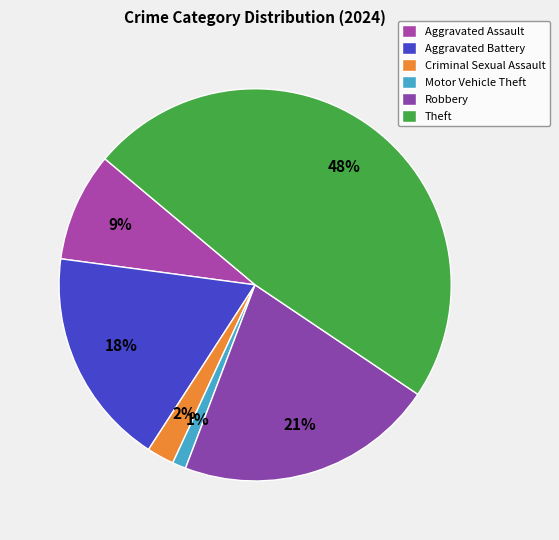

To the nearest percent, what portion does Criminal Sexual Assault represent?

2%